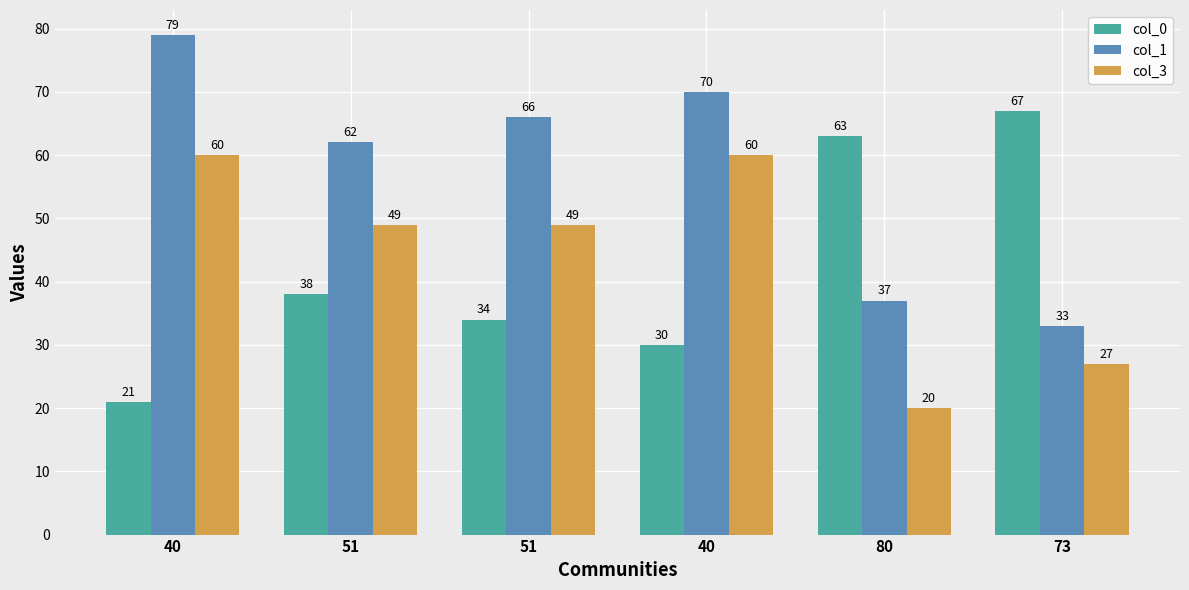

Which series changed the most between 40 and 40?

col_0